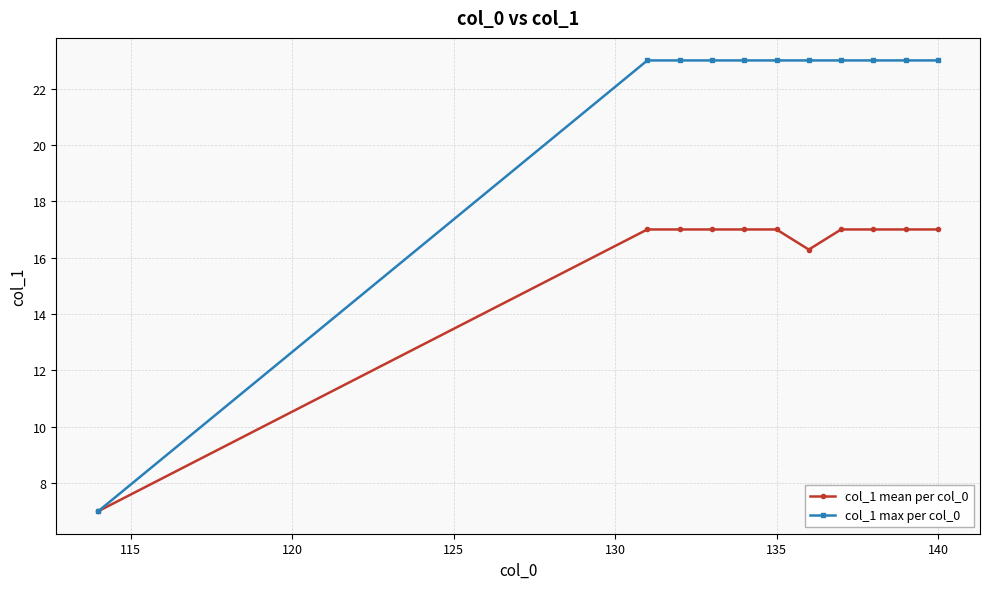

List the series in order of their overall mean, highest first.

col_1 max per col_0, col_1 mean per col_0